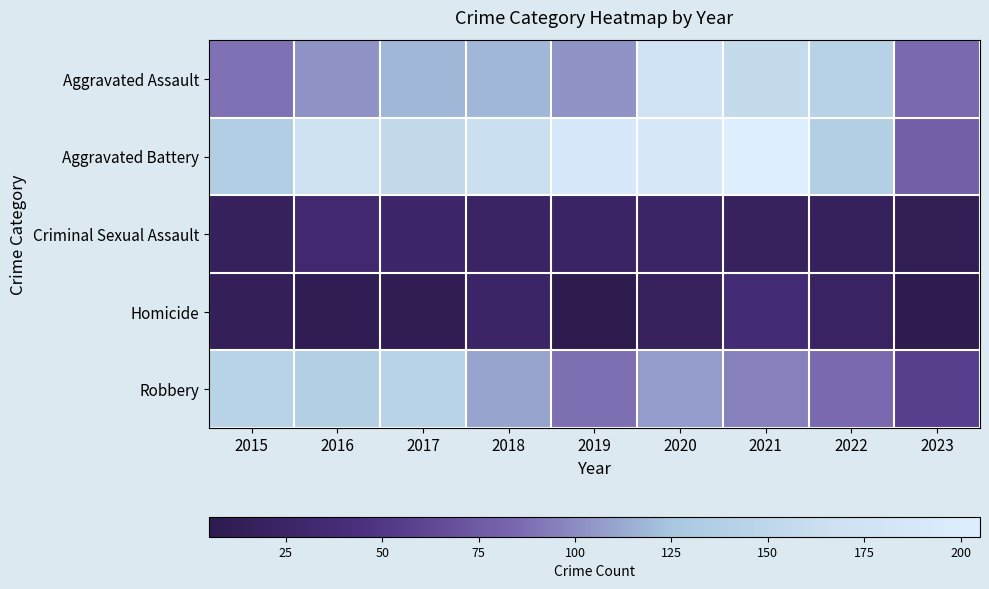

Which series has the widest spread of values?

Aggravated Battery